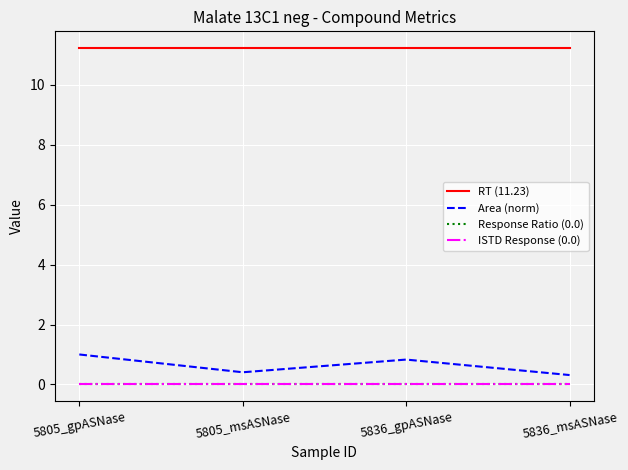

At 5805_gpASNase, list the series in order from smallest to largest.

Response Ratio (0.0), ISTD Response (0.0), Area (norm), RT (11.23)